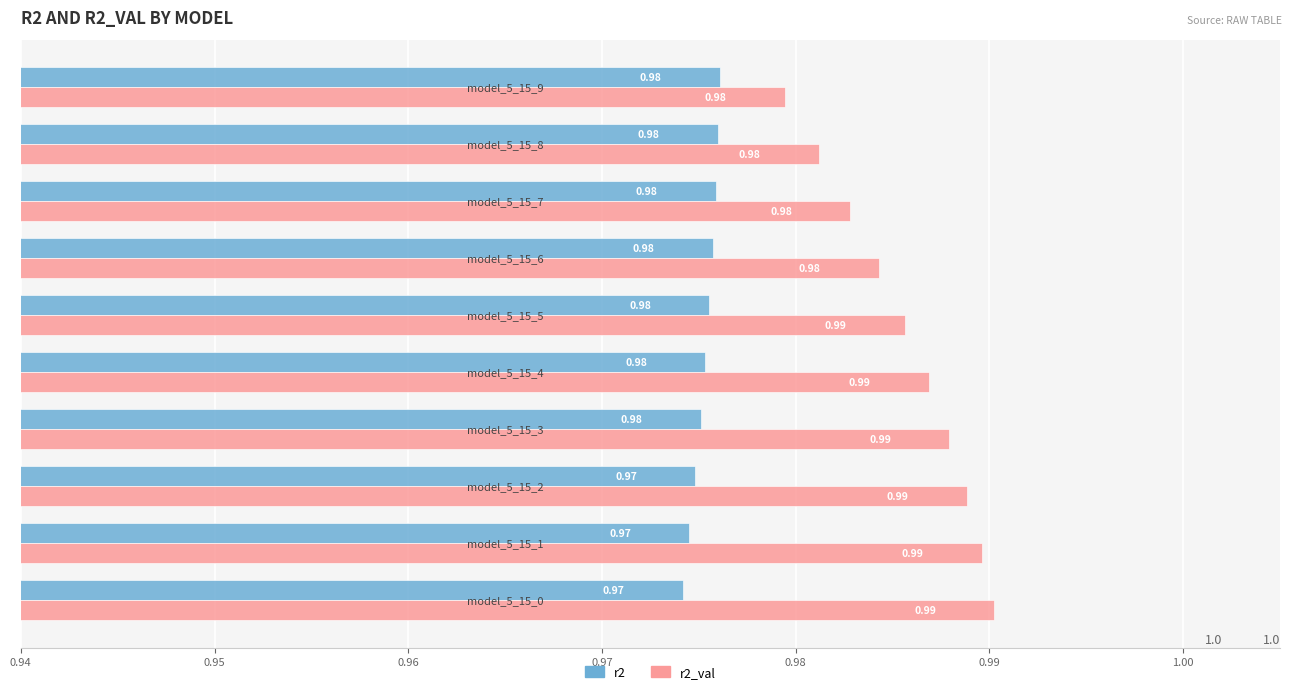

At how many categories does at least one series exceed 0?

10